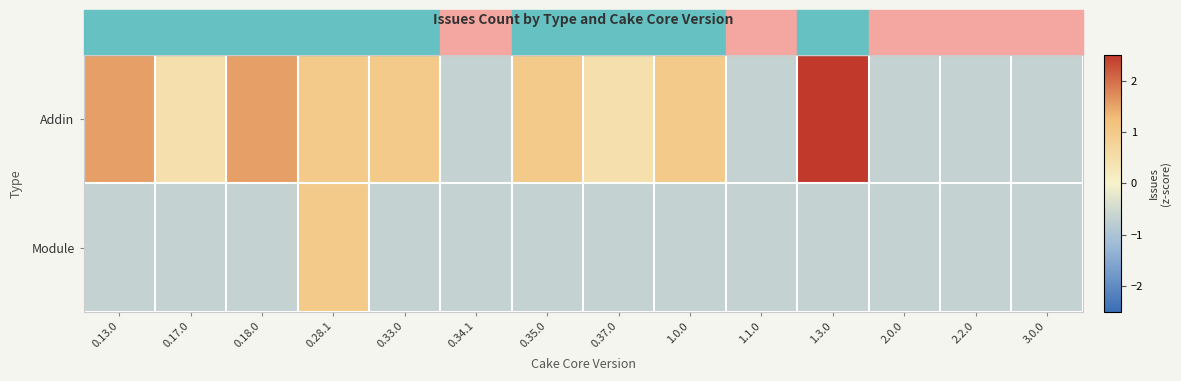

How many data points does each series have?

14